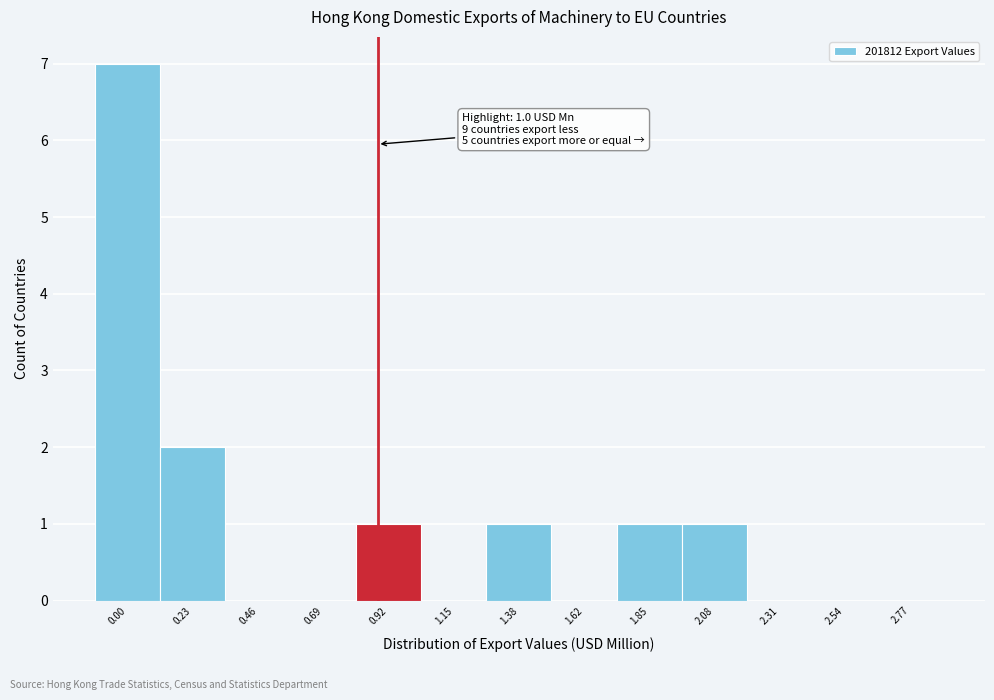

Reading right to left, extract all data points from this chart.

2.77=0	2.54=0	2.31=0	2.08=1	1.85=1	1.62=0	1.38=1	1.15=0	0.92=1	0.69=0	0.46=0	0.23=2	0.00=7